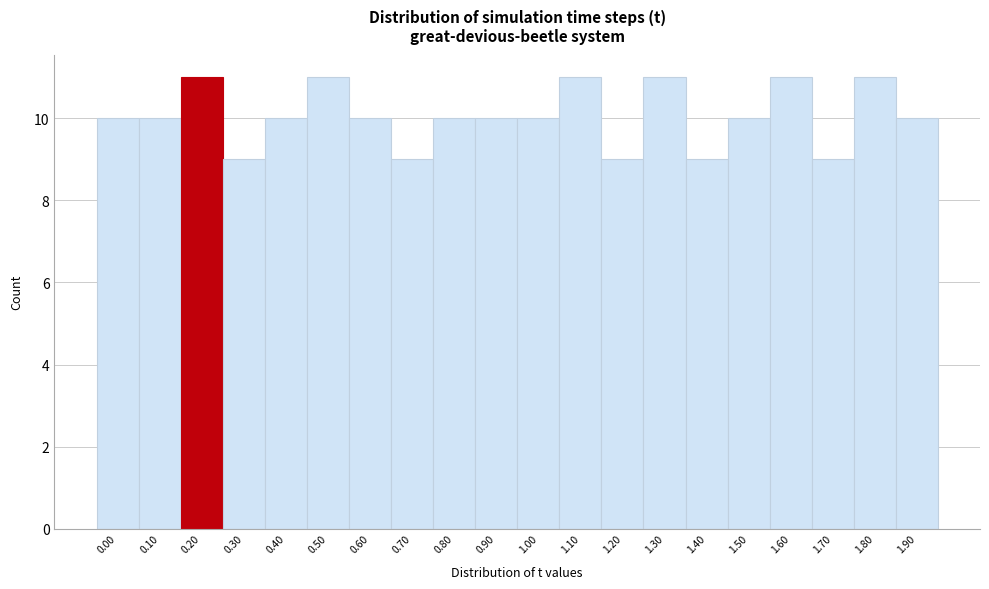

Reading right to left, what are all the values shown in this chart?

1.90=10	1.80=11	1.70=9	1.60=11	1.50=10	1.40=9	1.30=11	1.20=9	1.10=11	1.00=10	0.90=10	0.80=10	0.70=9	0.60=10	0.50=11	0.40=10	0.30=9	0.20=11	0.10=10	0.00=10